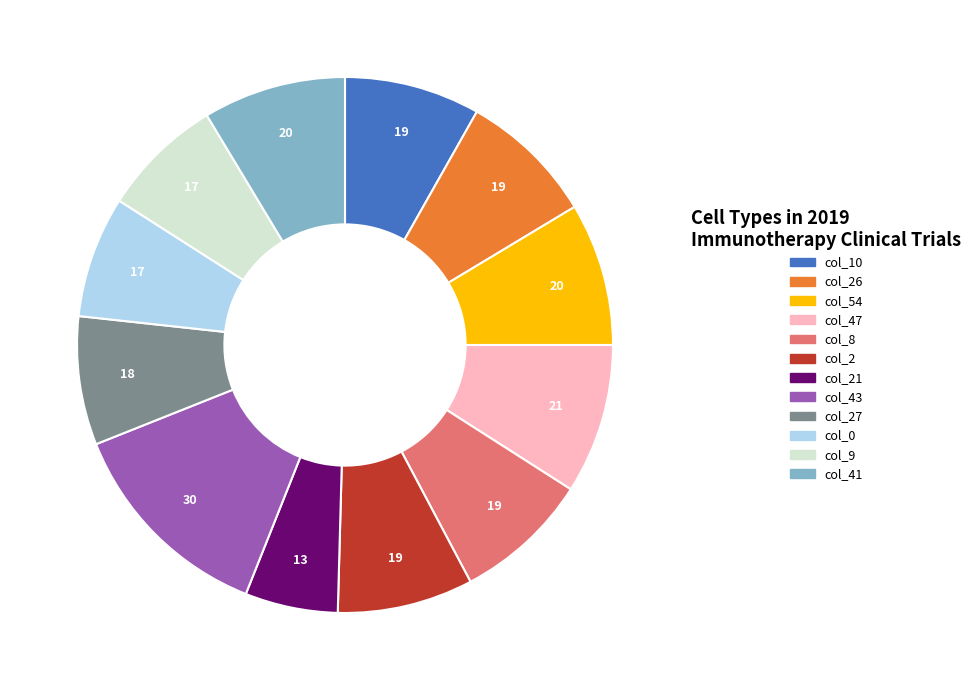

Is there a majority slice in this chart?

No